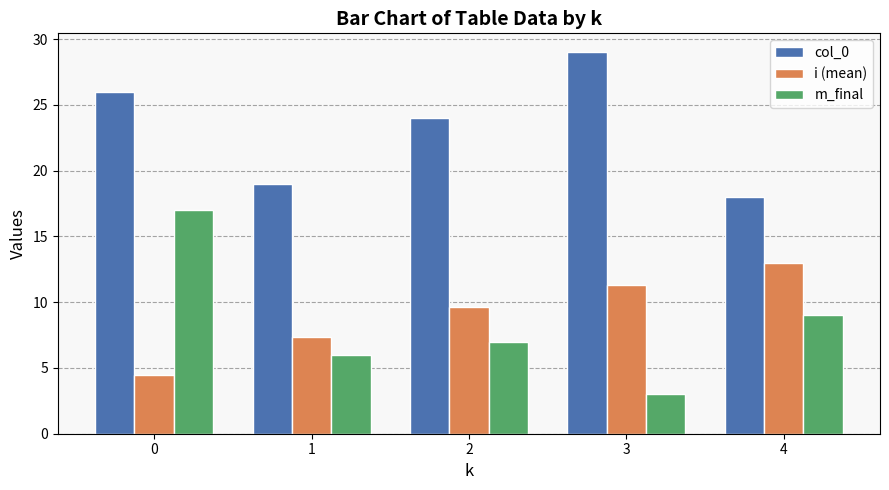

What is the value of the i (mean) bar at the 3rd from the left?

9.7